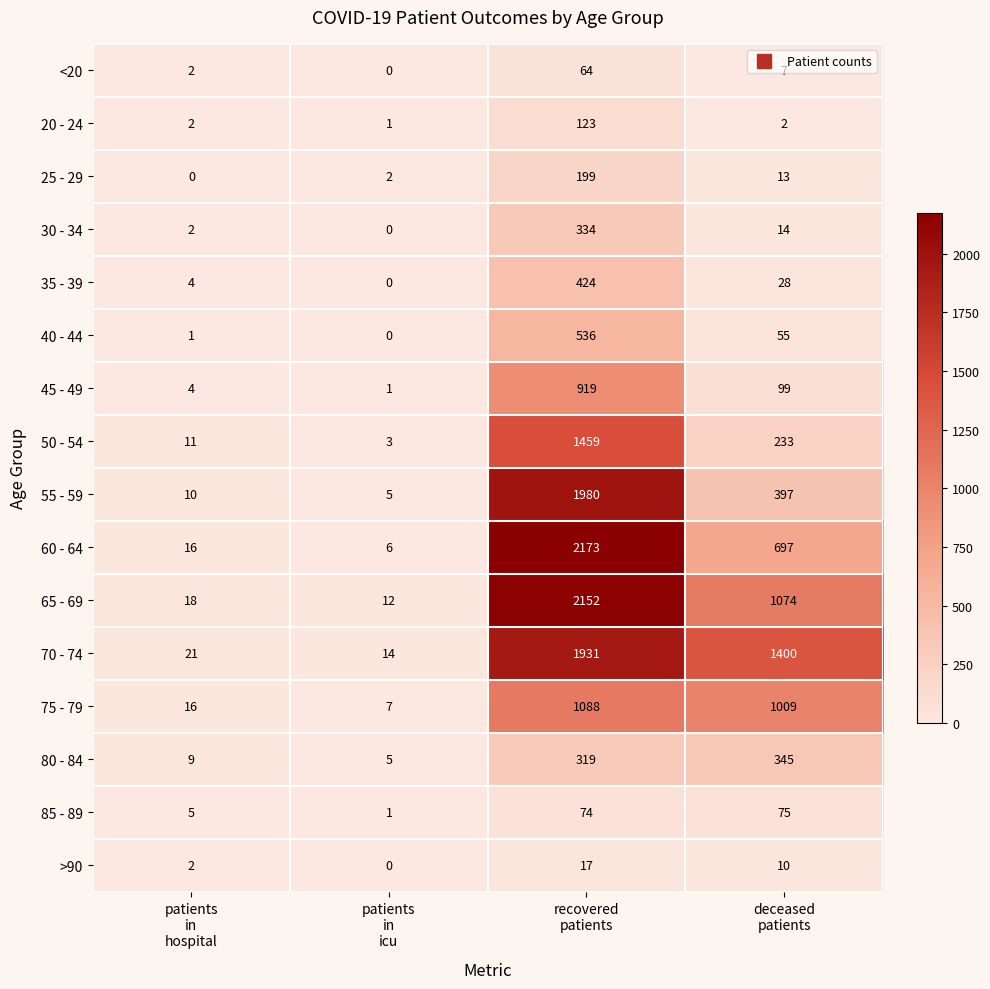

List the series in order of their peak value, lowest first.

>90, <20, 85 - 89, 20 - 24, 25 - 29, 30 - 34, 80 - 84, 35 - 39, 40 - 44, 45 - 49, 75 - 79, 50 - 54, 70 - 74, 55 - 59, 65 - 69, 60 - 64